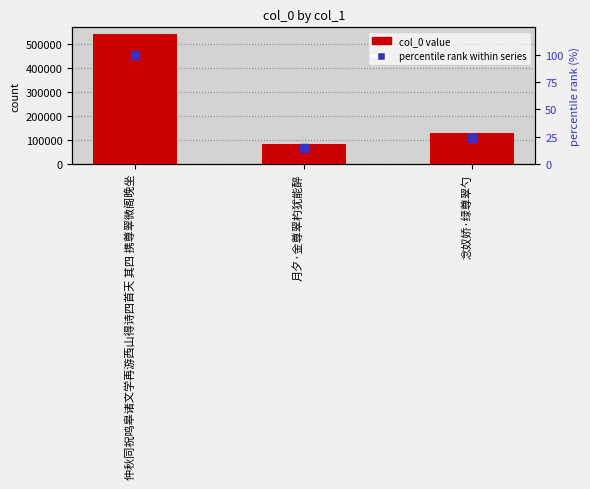

Which series has the widest spread of Y values?

col_0